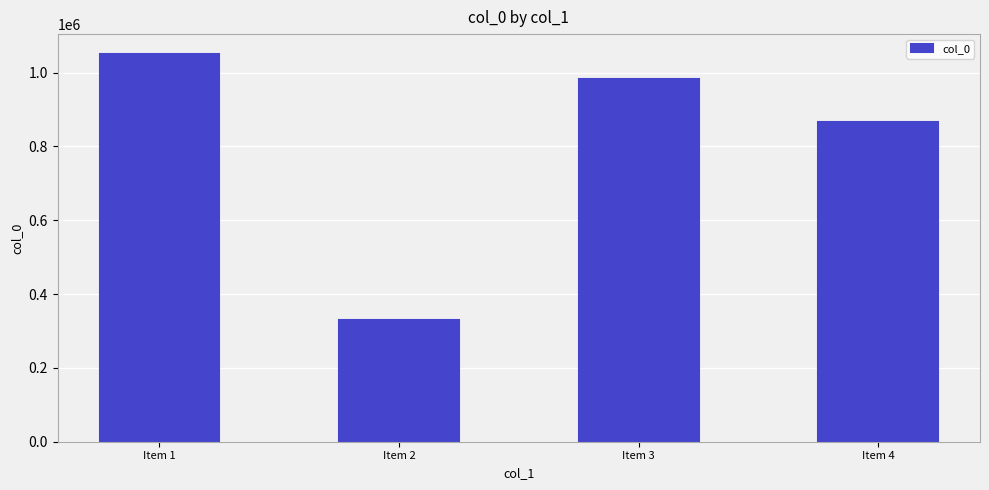

The chart shows a value of 84915 at Item 2. True or false?

False